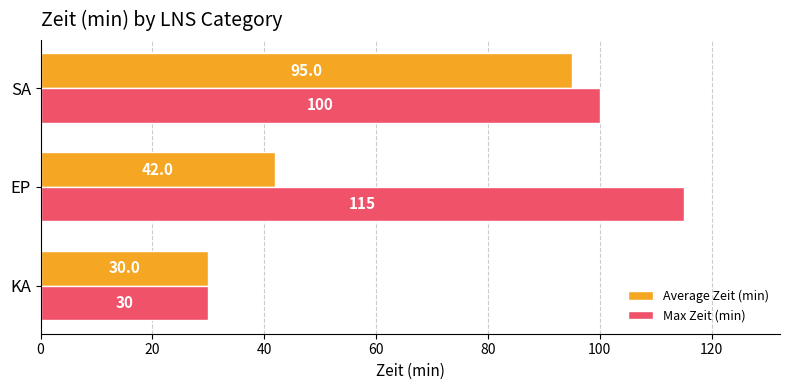

The value of Max Zeit (min) at KA is 30. True or false?

True